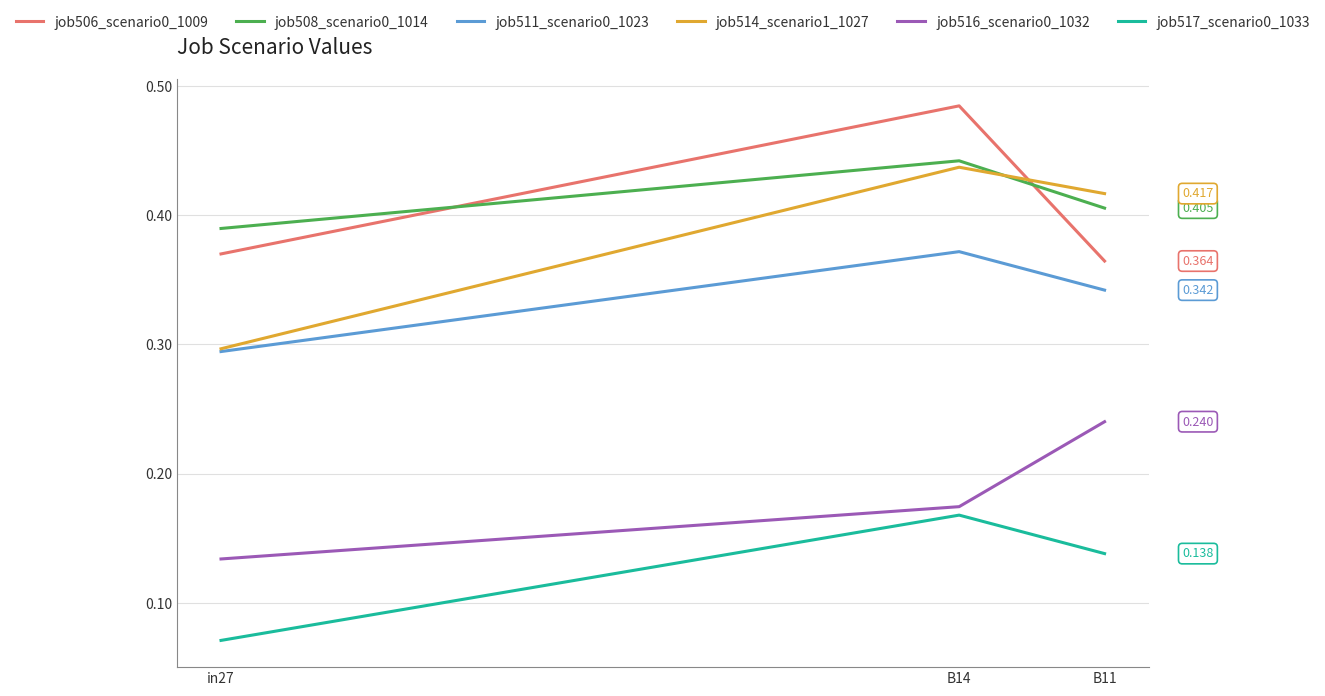

Which series has the largest range (max minus min)?

job514_scenario1_1027